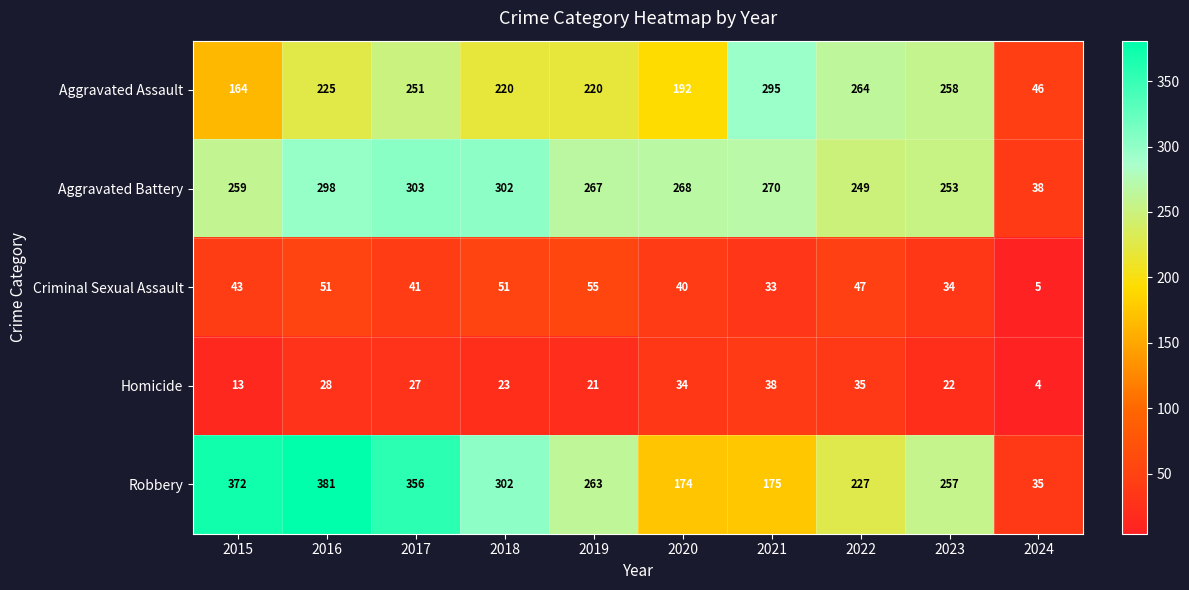

What is the difference between the maximum and minimum values in the Homicide series?

34